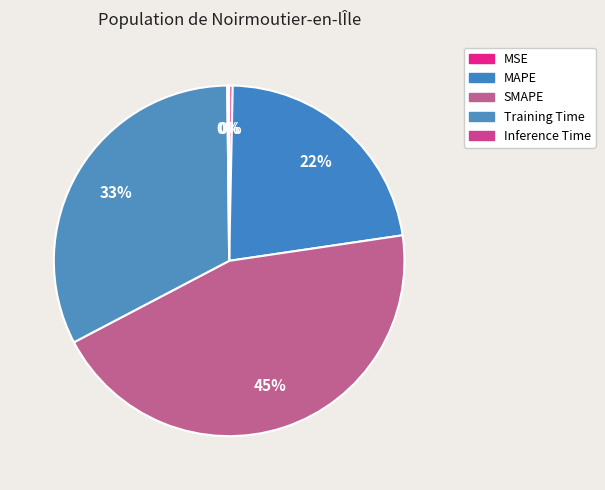

Rank the categories by value from lowest to highest.

Inference Time, MSE, MAPE, Training Time, SMAPE